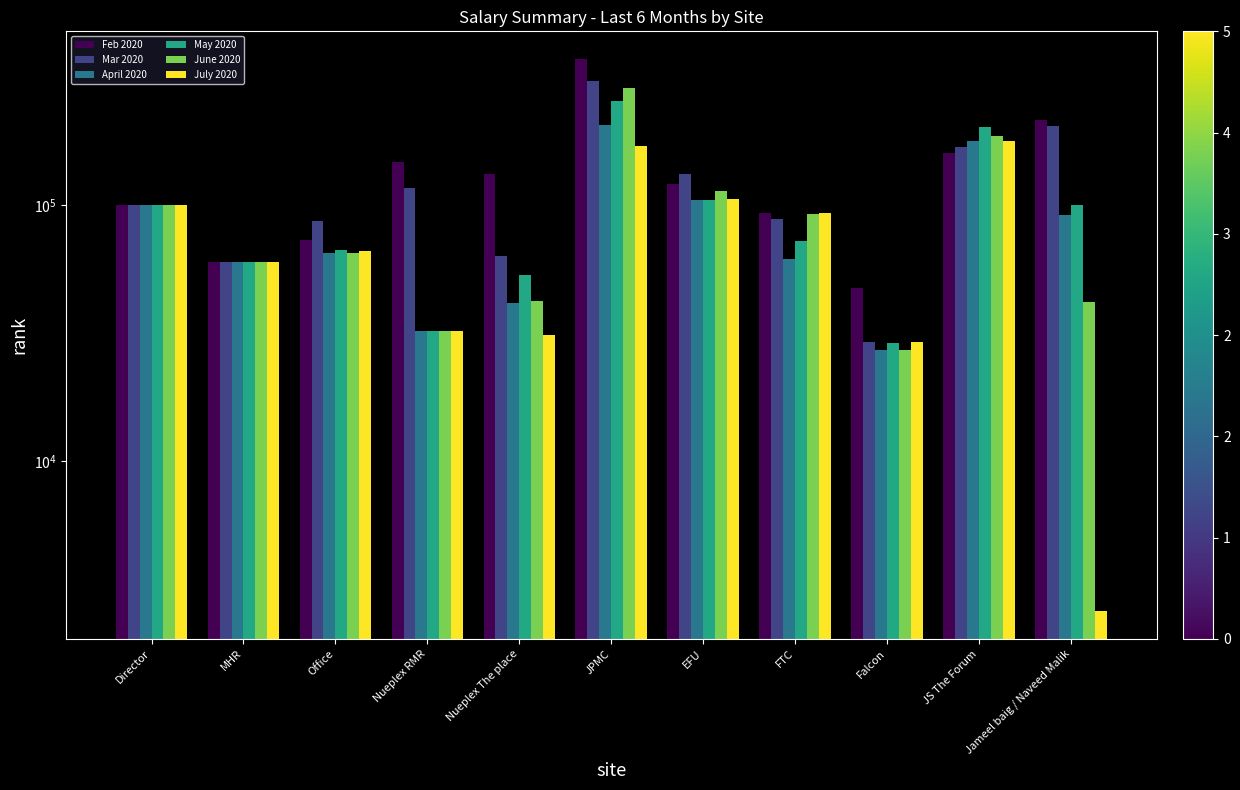

Reading right to left, list all the values displayed in this chart.

Feb 2020: Jameel baig / Naveed Malik=214942.8	JS The Forum=160366.4	Falcon=47469.3	FTC=93330.7	EFU=120506.0	JPMC=372669.0	Nueplex The place=132799.3	Nueplex RMR=147448.3	Office=73206.0	MHR=60000.0	Director=100000.0
Mar 2020: Jameel baig / Naveed Malik=204628.7	JS The Forum=169366.9	Falcon=29145.2	FTC=87991.9	EFU=131841.1	JPMC=306071.1	Nueplex The place=63387.1	Nueplex RMR=116709.7	Office=87000.0	MHR=60000.0	Director=100000.0
April 2020: Jameel baig / Naveed Malik=91566.7	JS The Forum=177360.0	Falcon=27083.3	FTC=61687.5	EFU=104362.5	JPMC=205928.3	Nueplex The place=41481.2	Nueplex RMR=32250.0	Office=65000.0	MHR=60000.0	Director=100000.0
May 2020: Jameel baig / Naveed Malik=100387.1	JS The Forum=201414.1	Falcon=28830.7	FTC=72469.4	EFU=104752.4	JPMC=255428.5	Nueplex The place=53254.0	Nueplex RMR=32250.0	Office=67000.0	MHR=60000.0	Director=100000.0
June 2020: Jameel baig / Naveed Malik=41733.3	JS The Forum=185683.3	Falcon=27083.3	FTC=92054.2	EFU=113883.3	JPMC=285739.6	Nueplex The place=42143.8	Nueplex RMR=32250.0	Office=65000.0	MHR=60000.0	Director=100000.0
July 2020: Jameel baig / Naveed Malik=2580.7	JS The Forum=178671.9	Falcon=29145.2	FTC=92983.9	EFU=105737.9	JPMC=169629.0	Nueplex The place=30919.3	Nueplex RMR=32250.0	Office=66000.0	MHR=60000.0	Director=100000.0